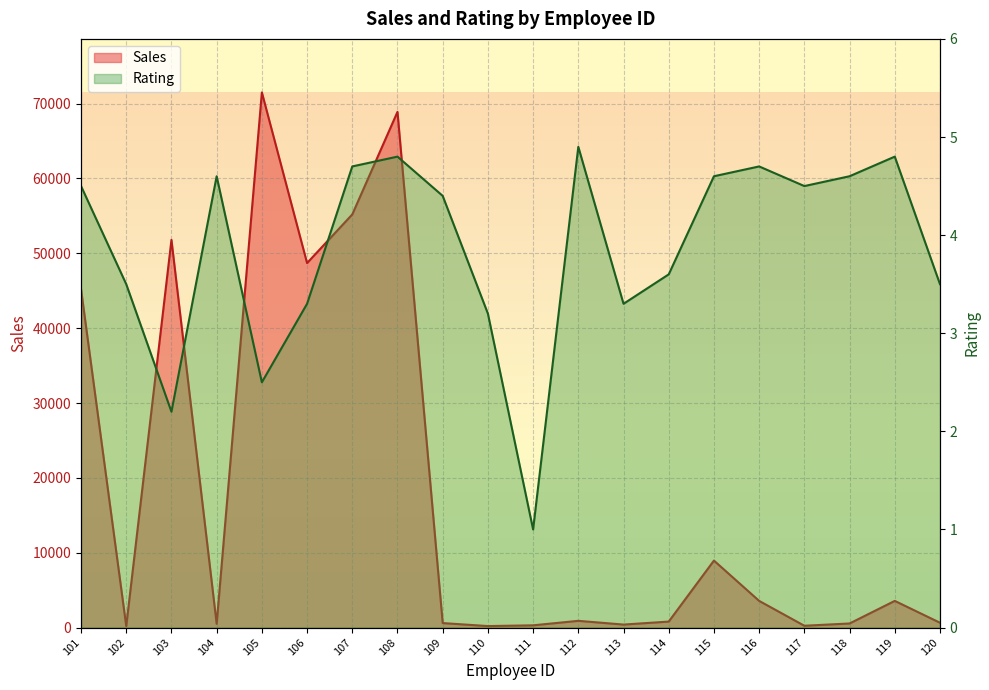

Where is the first local maximum for Sales?

103